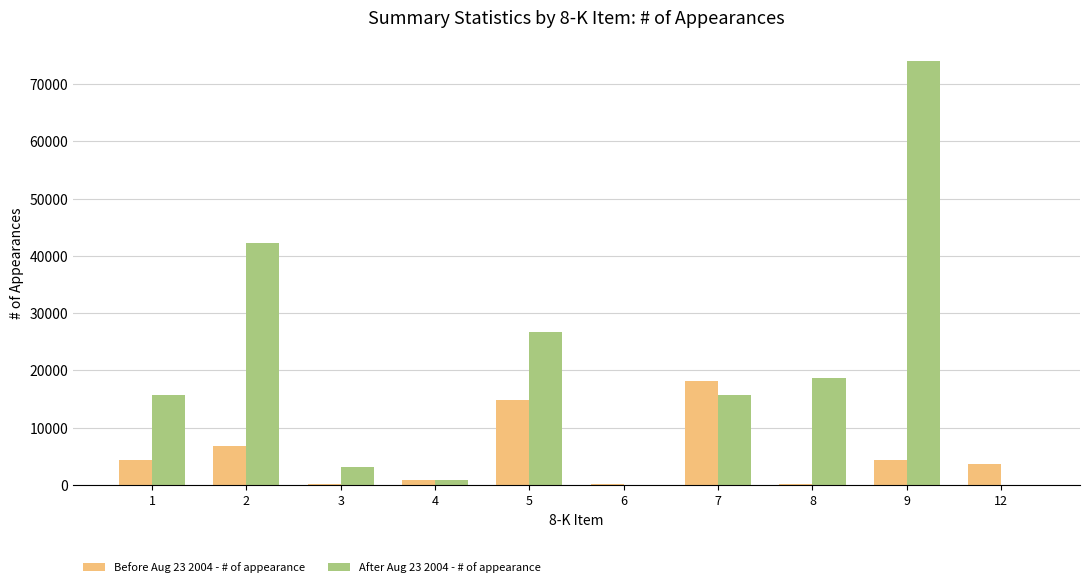

Which series changed the most between 4 and 6?

After Aug 23 2004 - # of appearance